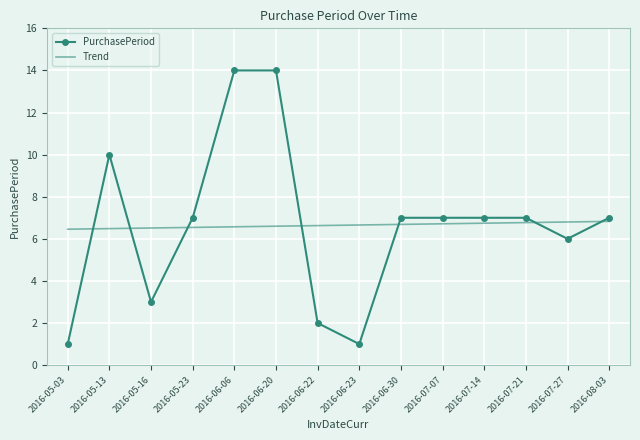

What is the spread (max minus min) of values at 2016-05-03?

5.5